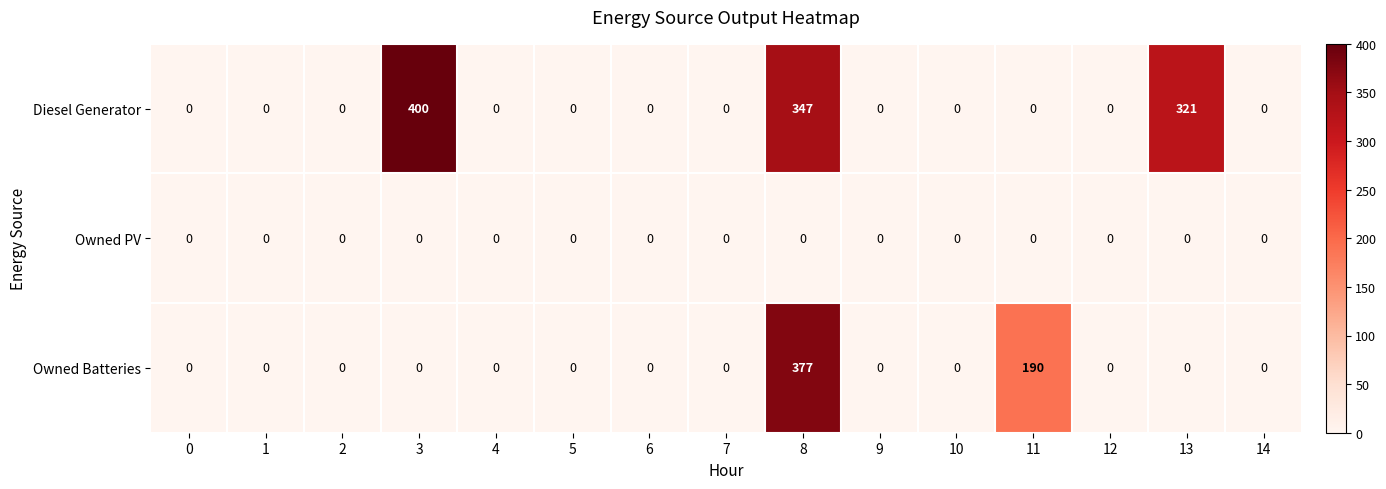

The Owned PV series shows 0 at 2. True or false?

True